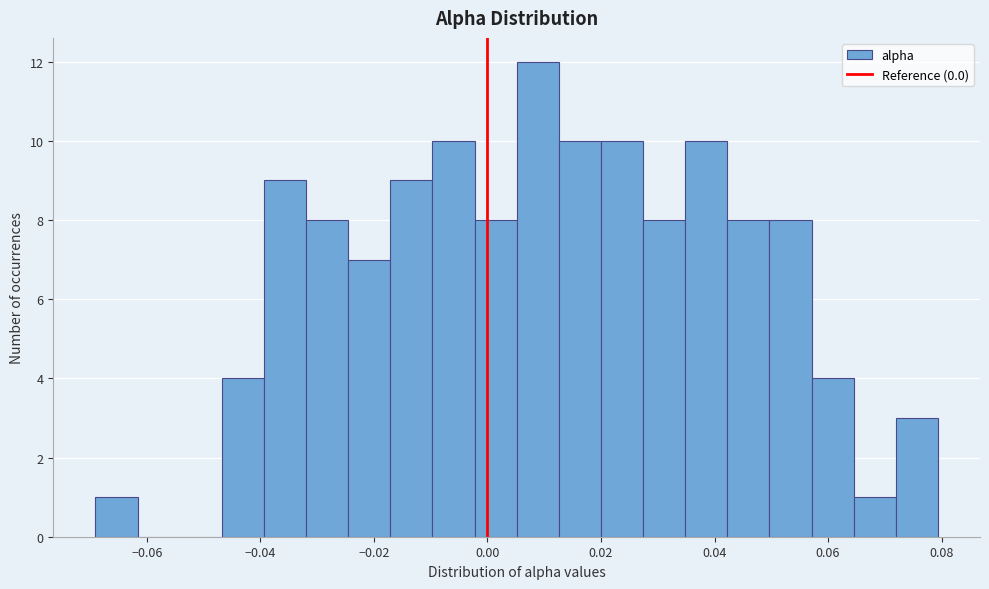

Around what value on the x-axis is the tallest bar? Give the approximate position of its centre, as read against the axis.

0.008